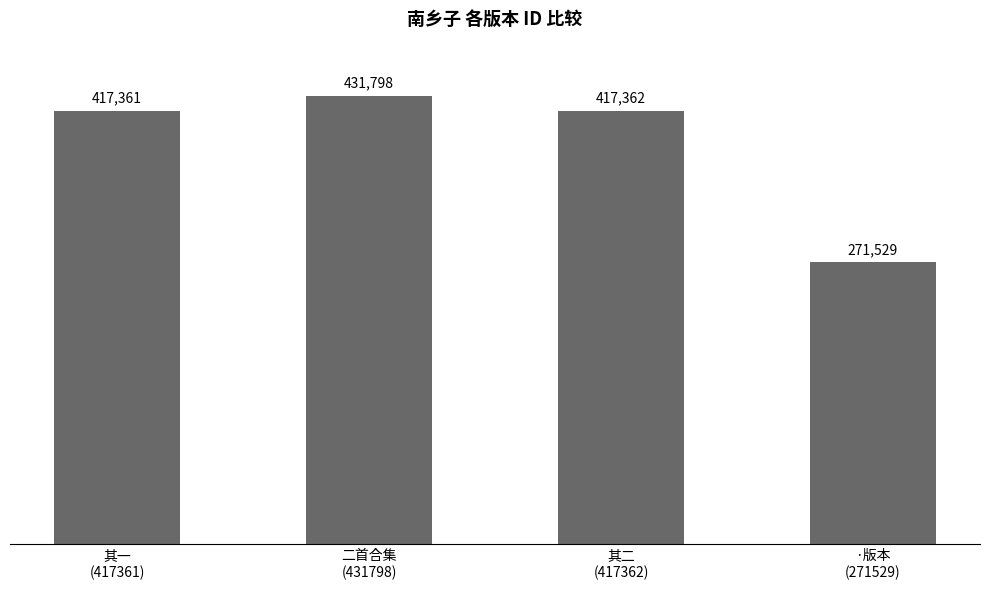

What is the difference between the maximum and minimum values?

160269